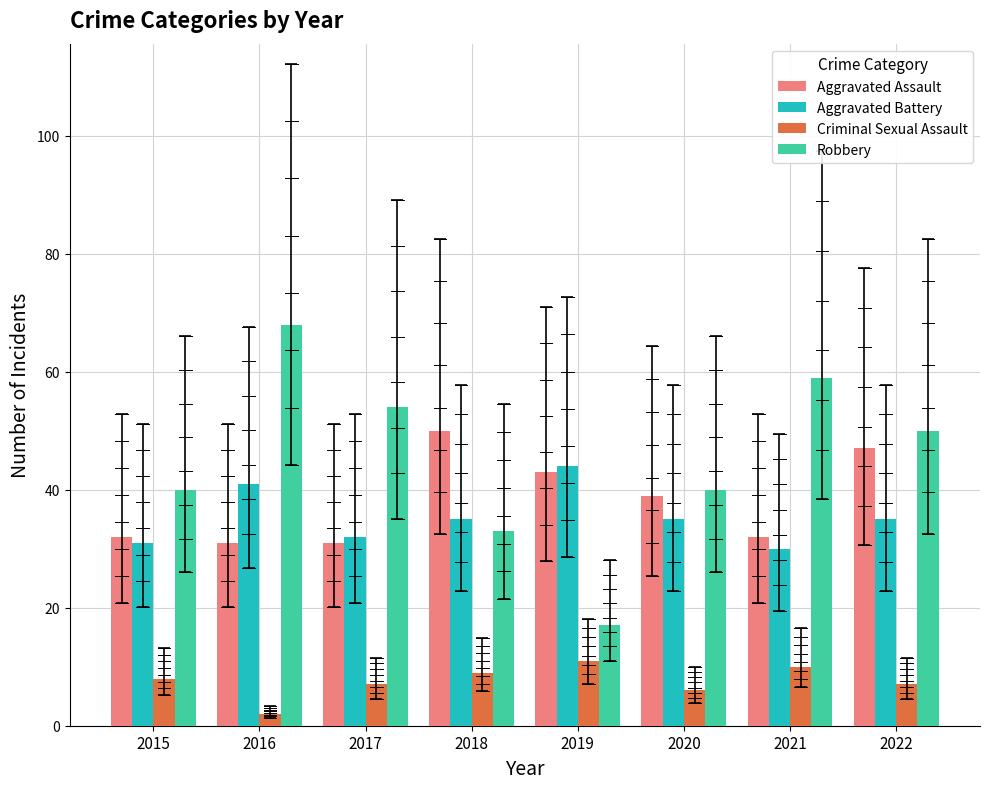

List the series in order of their peak value, lowest first.

Criminal Sexual Assault, Aggravated Battery, Aggravated Assault, Robbery